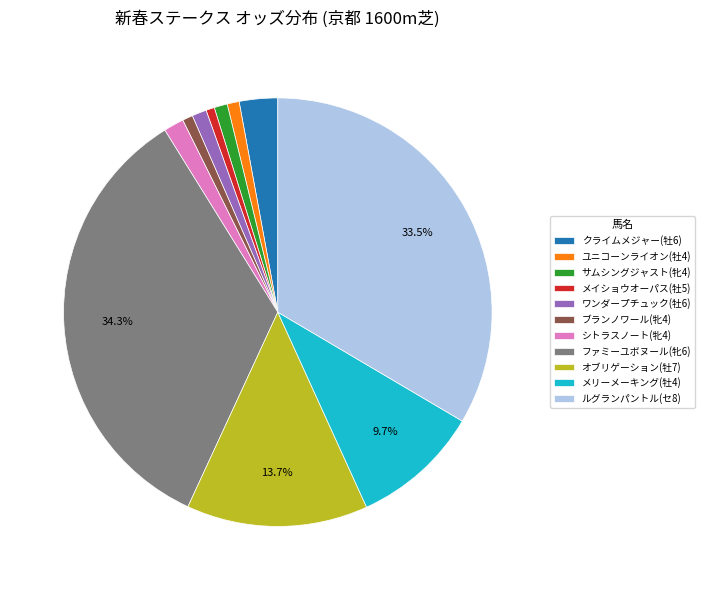

Which slice is the largest?

ファミーユボヌール(牝6)